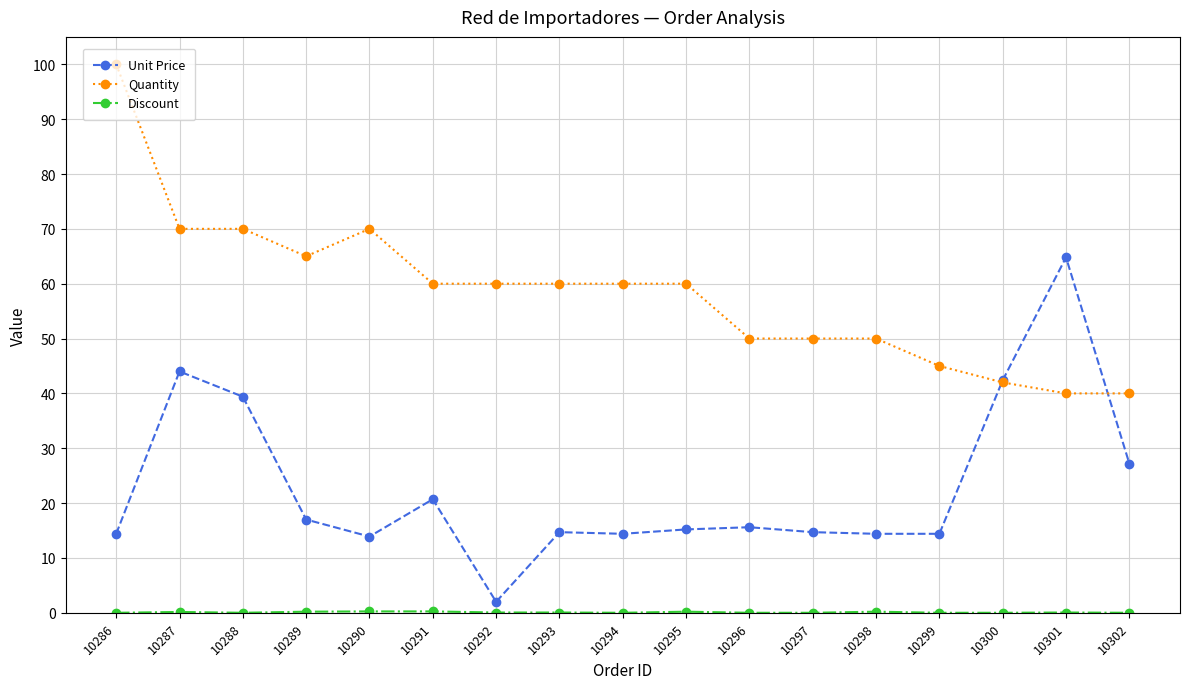

The value of Quantity at 10302 is 40.0. True or false?

True